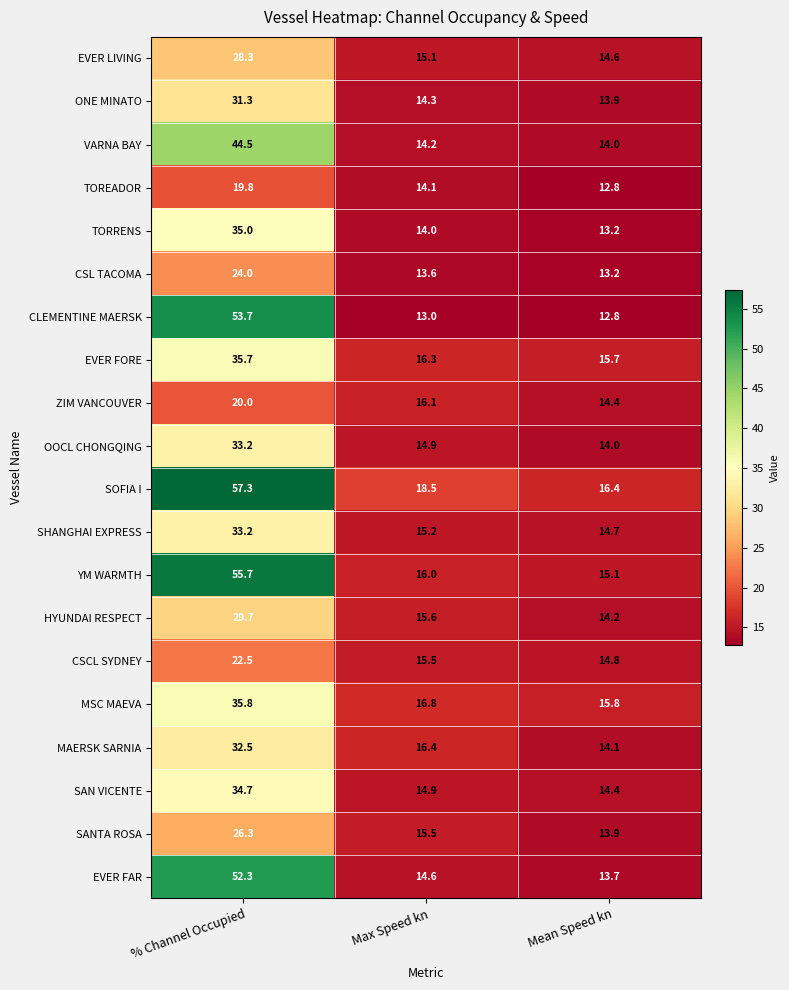

Rank the categories by CSCL SYDNEY value from lowest to highest.

Mean Speed kn, Max Speed kn, % Channel Occupied